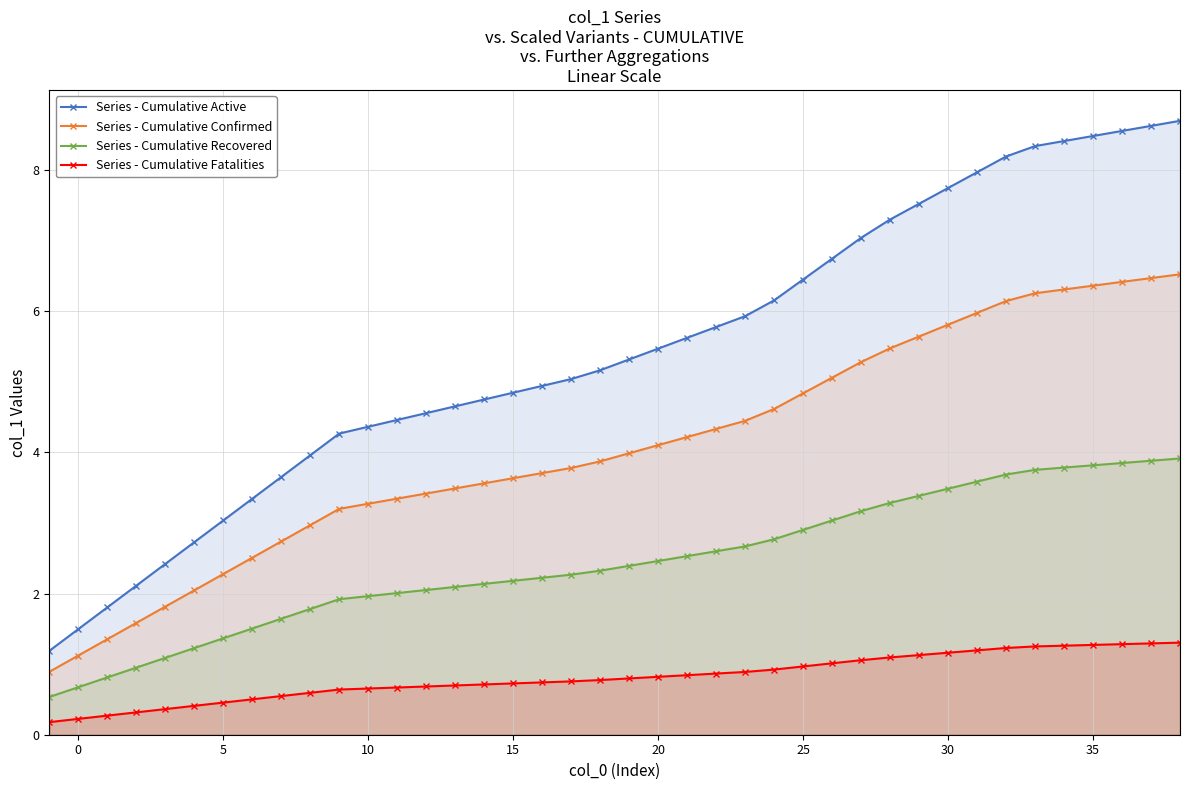

What is the approximate value of Series - Cumulative Recovered at −5?

0.5